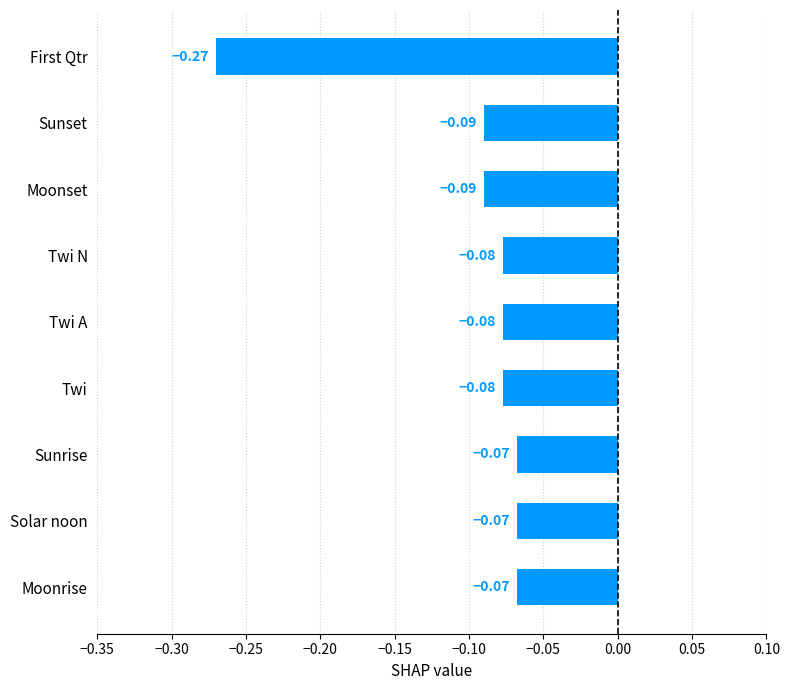

At which category does the chart reach its minimum across all series?

First Qtr